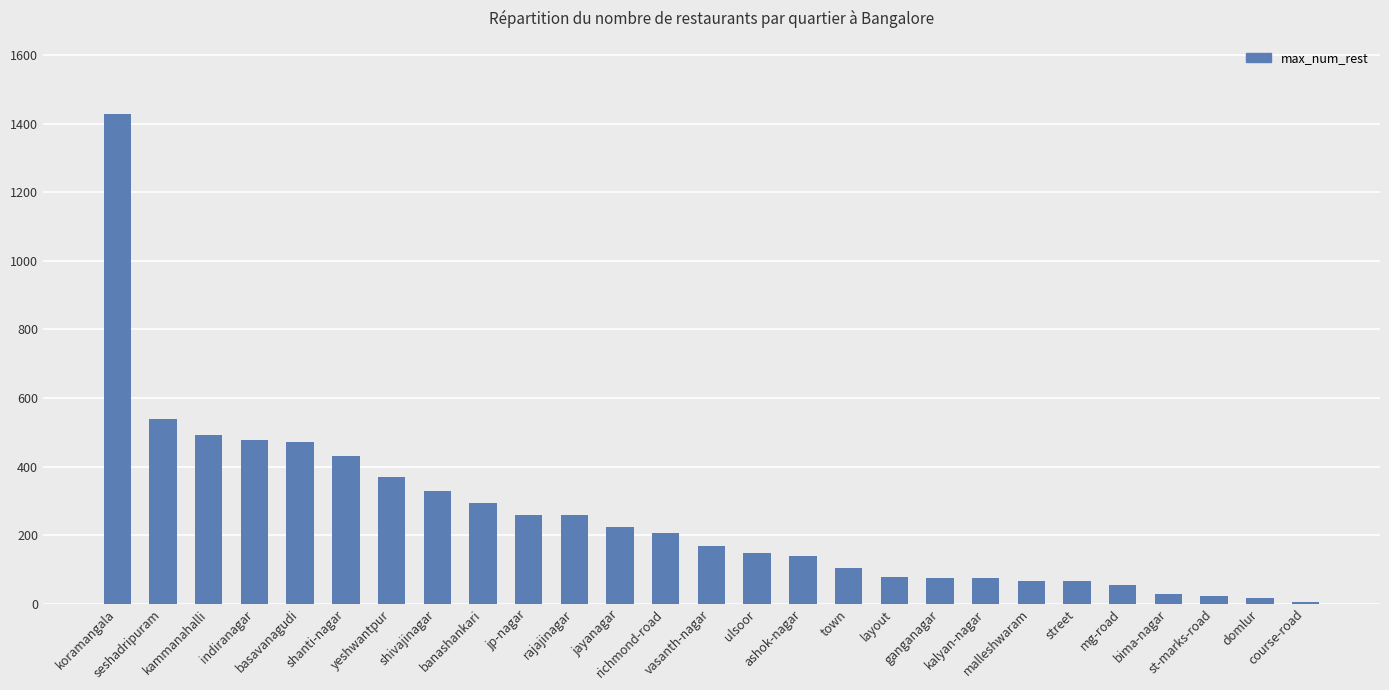

What is the maximum value shown in the chart?

1428